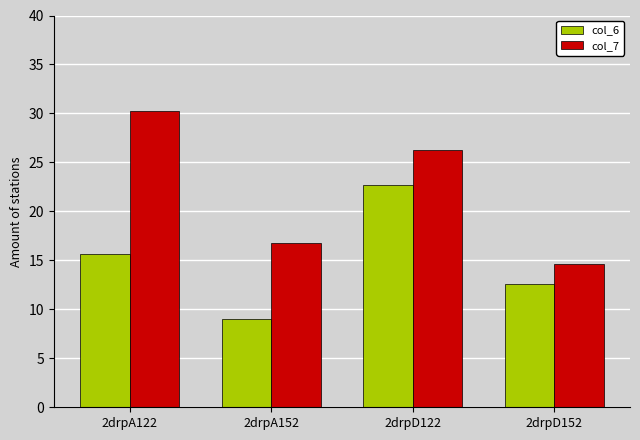

True or false: col_7 has a value of 30.2 at 2drpA122.

True